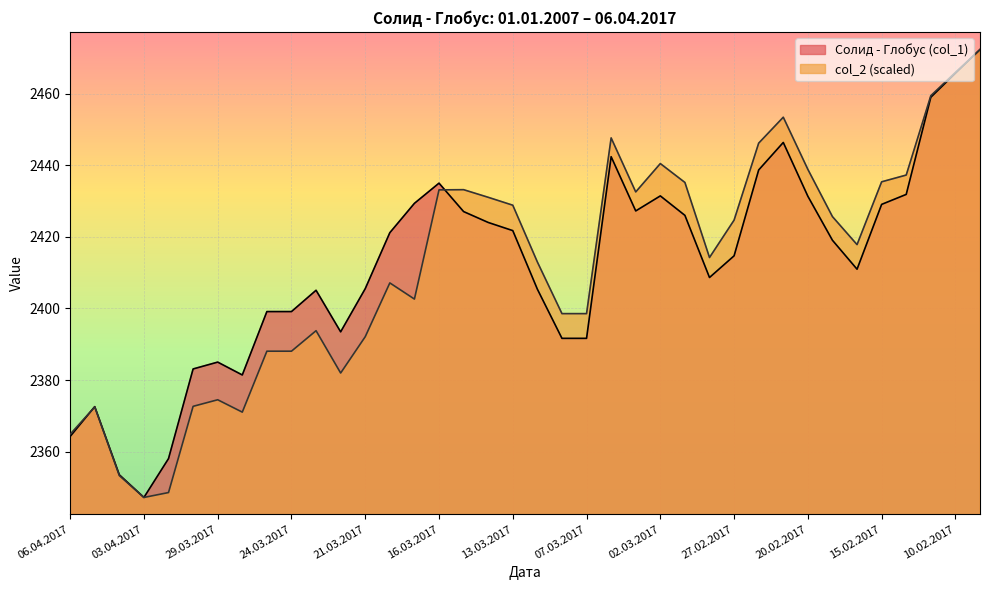

What is the value of the Солид - Глобус (col_1) point at the 37th from the left?

2465.7